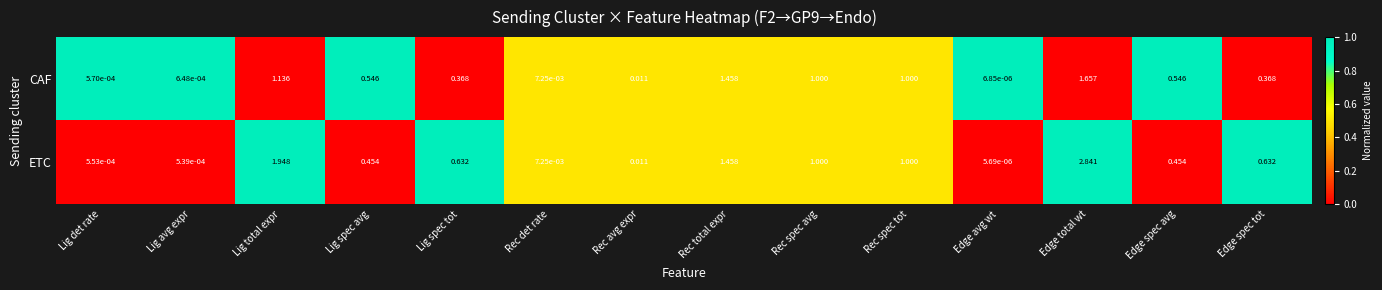

At which label does ETC reach its peak?

Edge total wt